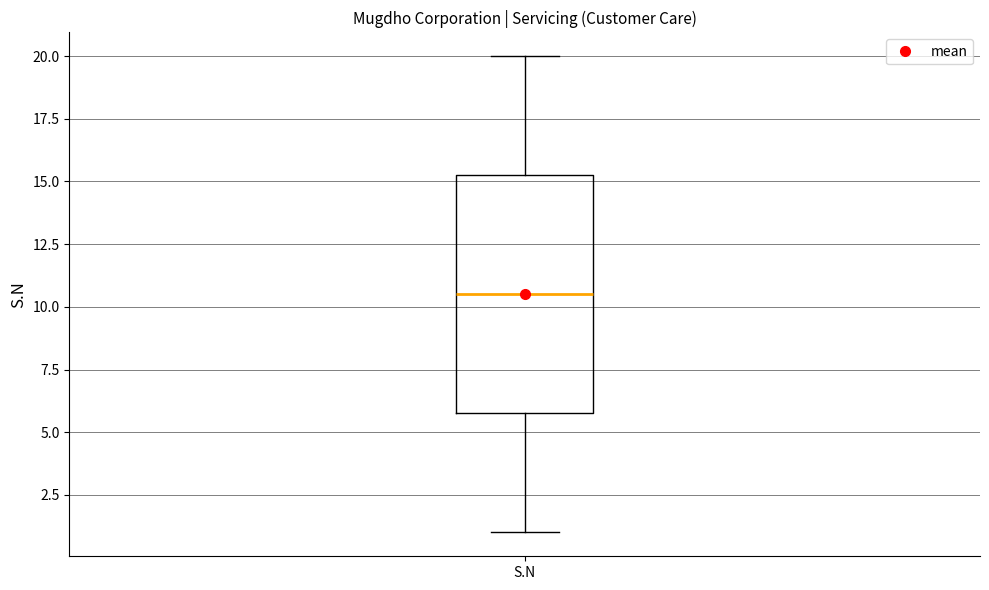

Where does the lower whisker of the box for S.N end on the y-axis? The values are not printed on the chart, so give them approximately, as read against the axis.

1.0